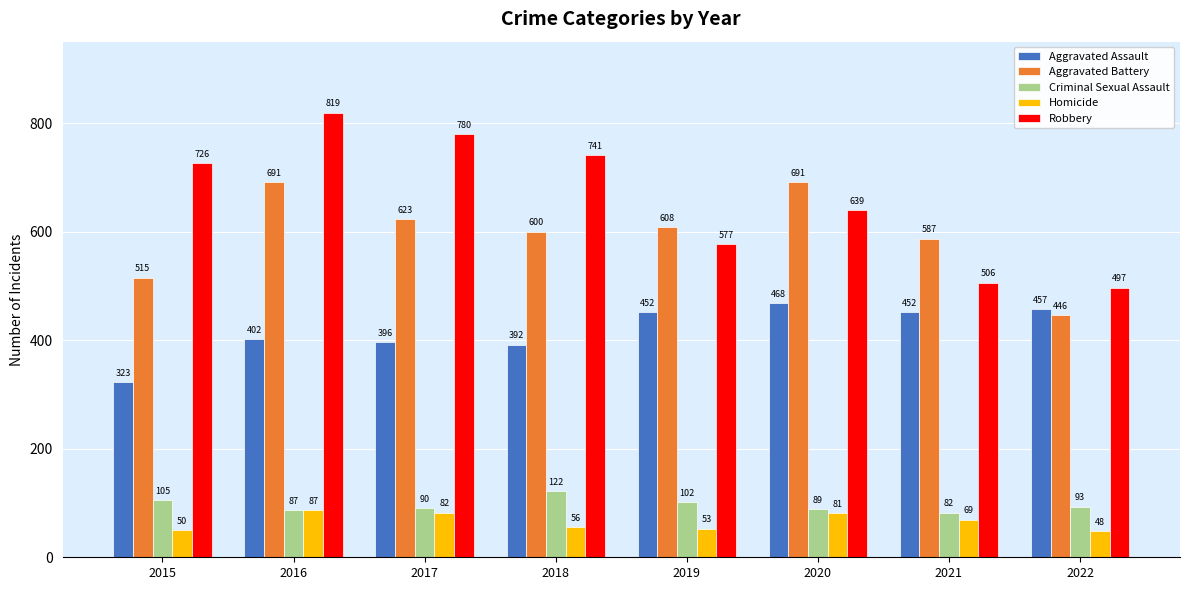

Is it true that Homicide equals 82 at 2017?

True